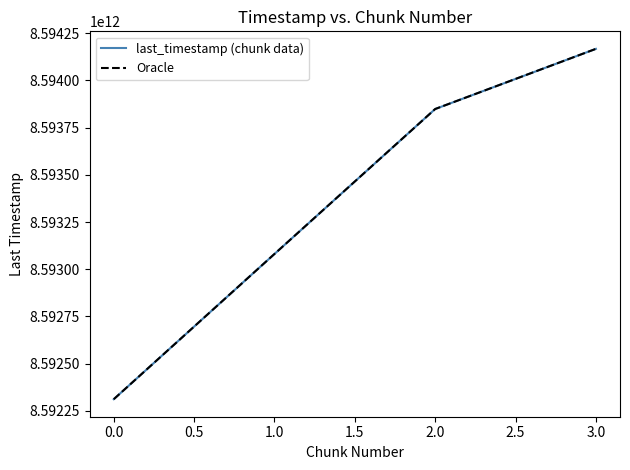

True or false: Oracle and last_timestamp (chunk data) intersect in this chart.

False